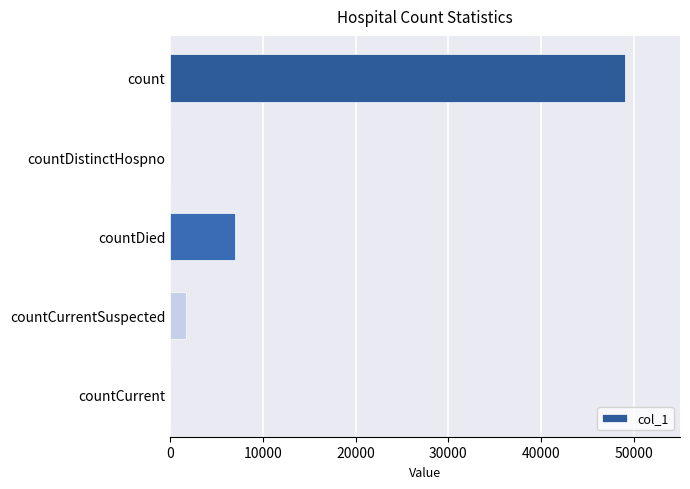

True or false: the data shows 6953 at countDied.

True